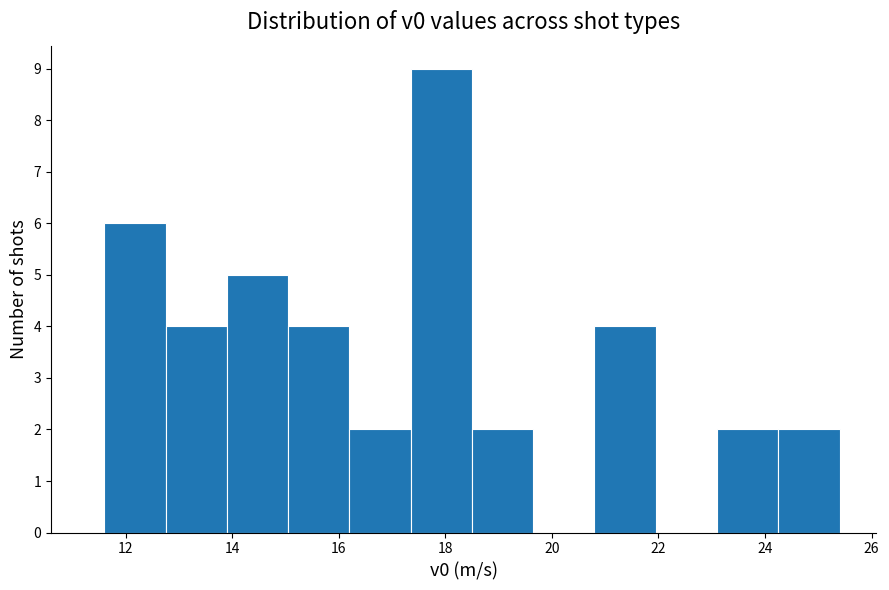

What is the height of the bar covering 12.75 to 13.90 on the x-axis? Neither the bar edges nor the heights are printed on the chart, so give them approximately, as read against the axes.

4